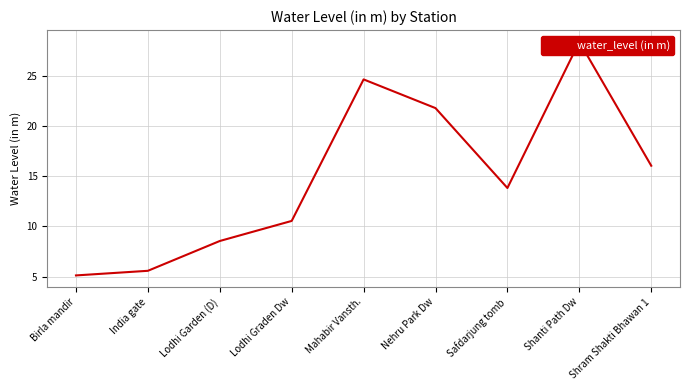

The value at Safdarjung tomb is 4.0. True or false?

False